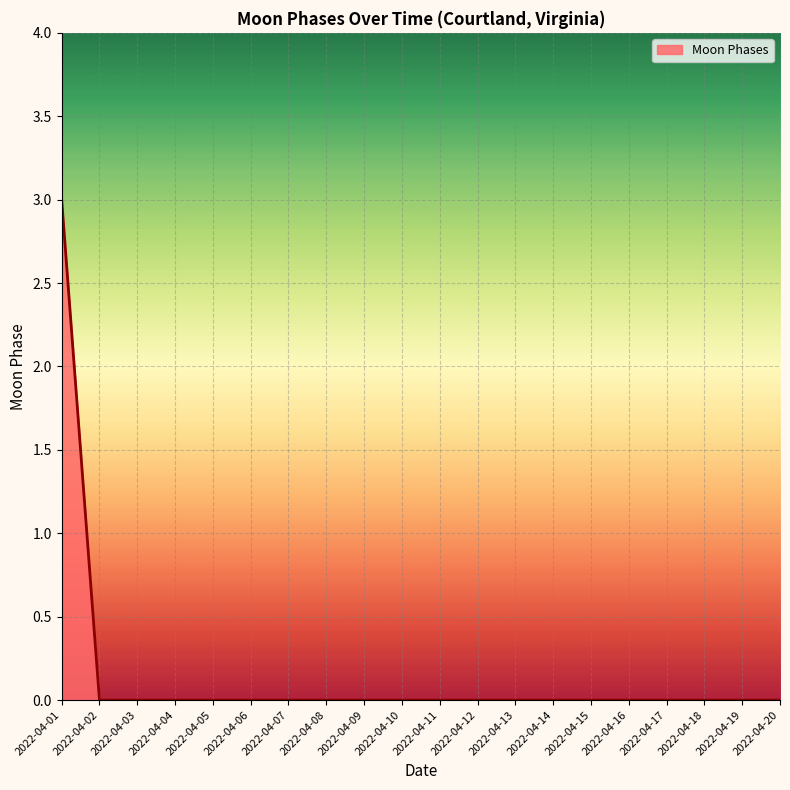

Does the chart have visible grid lines?

Yes